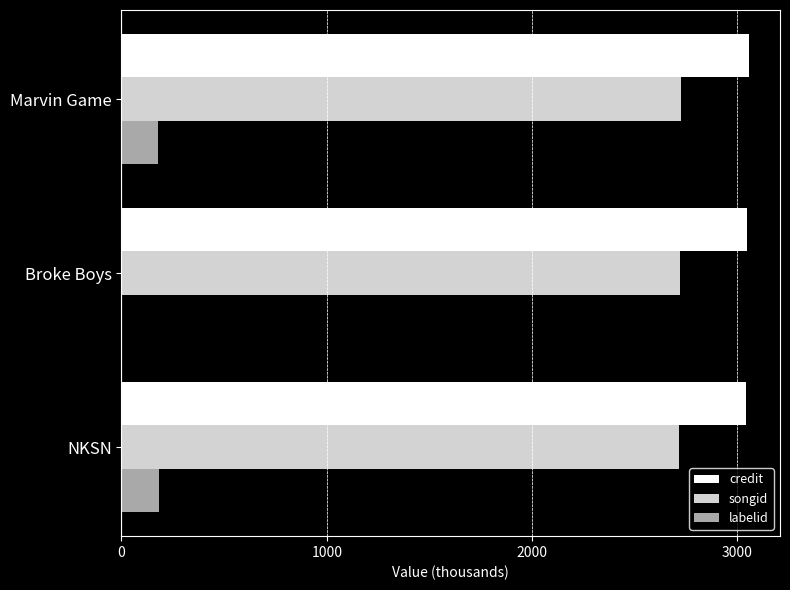

What is the average value of the credit series?

3047.5